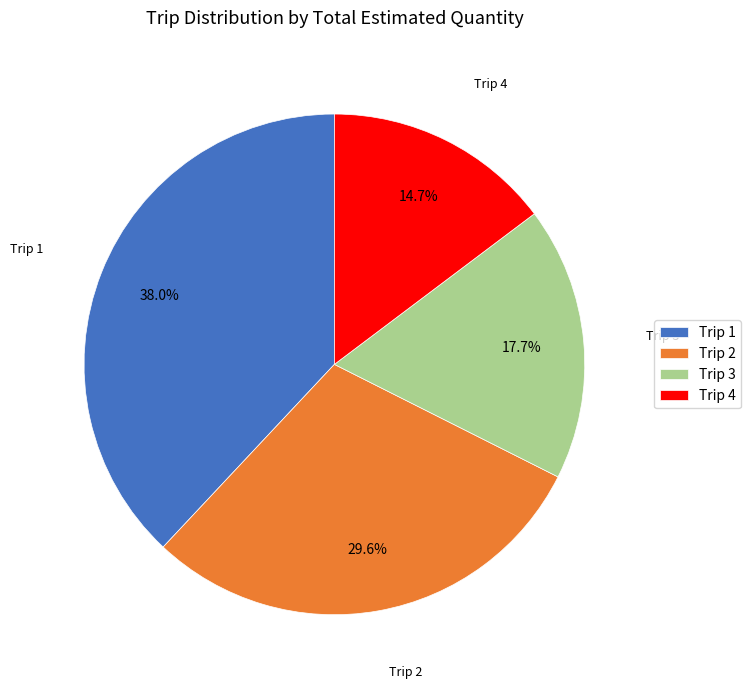

Between Trip 2 and Trip 1, which is larger?

Trip 1